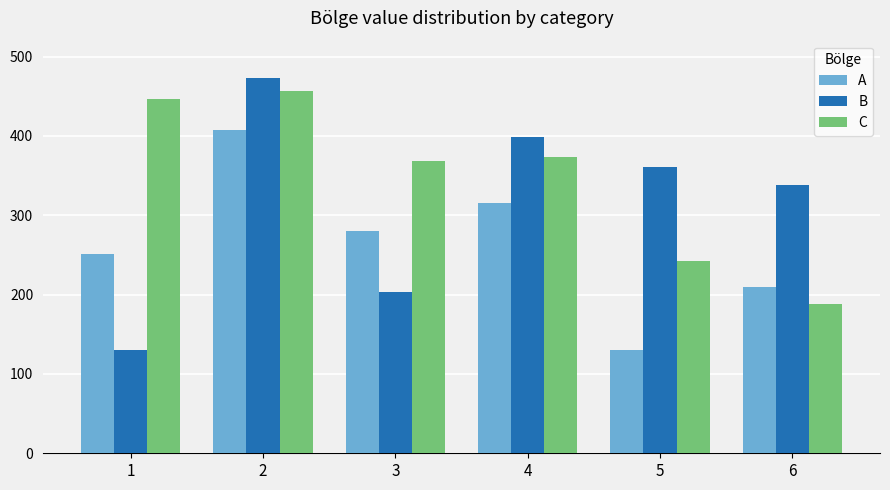

What is the difference between the maximum and minimum values in the A series?

277